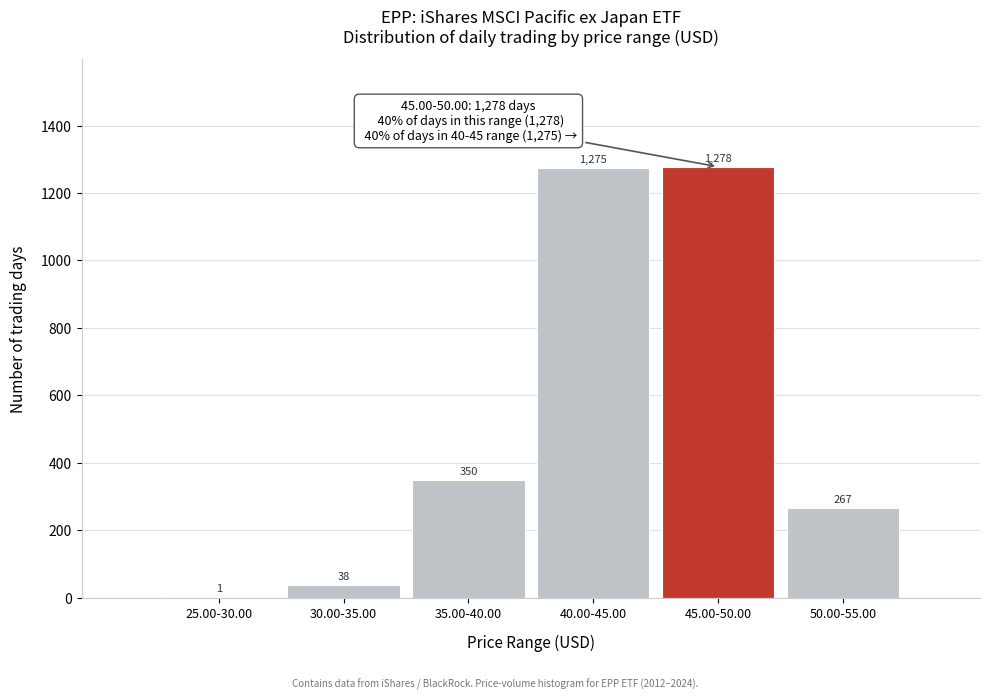

Reading left to right, extract all data points from this chart.

25.00-30.00=1	30.00-35.00=38	35.00-40.00=350	40.00-45.00=1275	45.00-50.00=1278	50.00-55.00=267